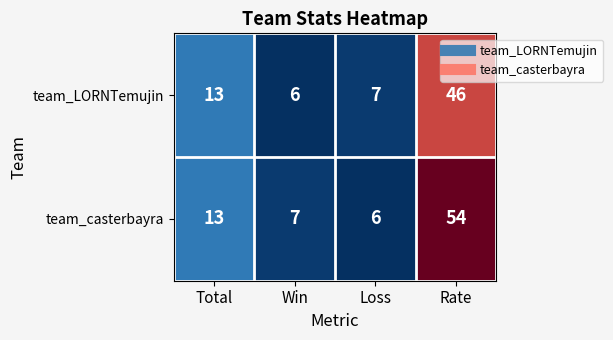

What is the approximate value of team_LORNTemujin at Rate, to the nearest 10?

50